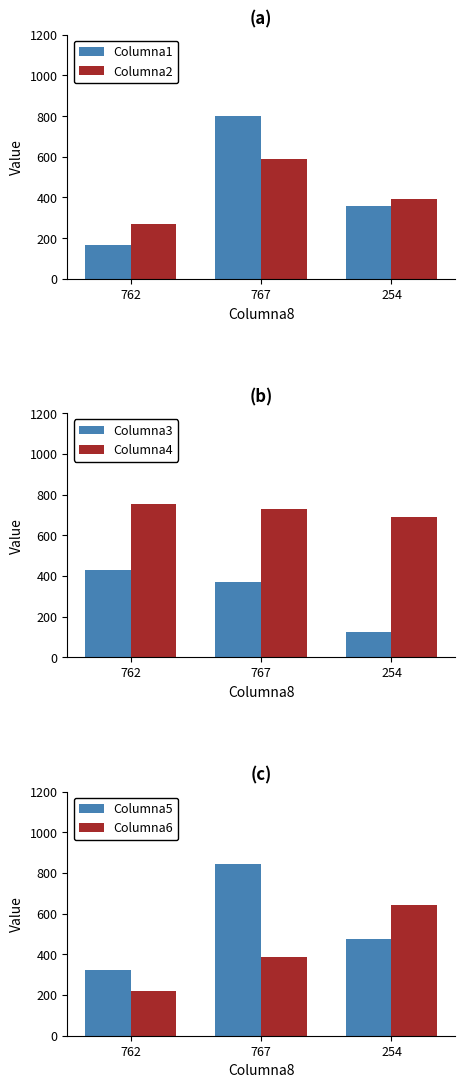

What is the difference between the Columna6 values at 254 and 762?

423